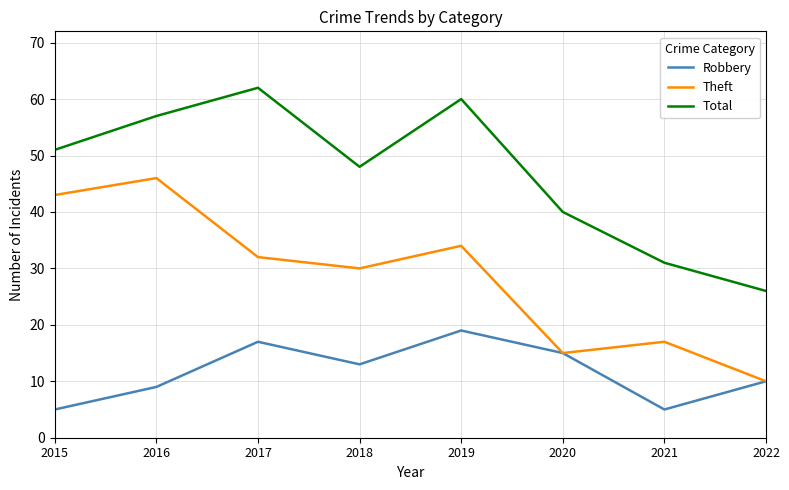

In Theft, how many points are lower than both neighbors (excluding endpoints)?

2